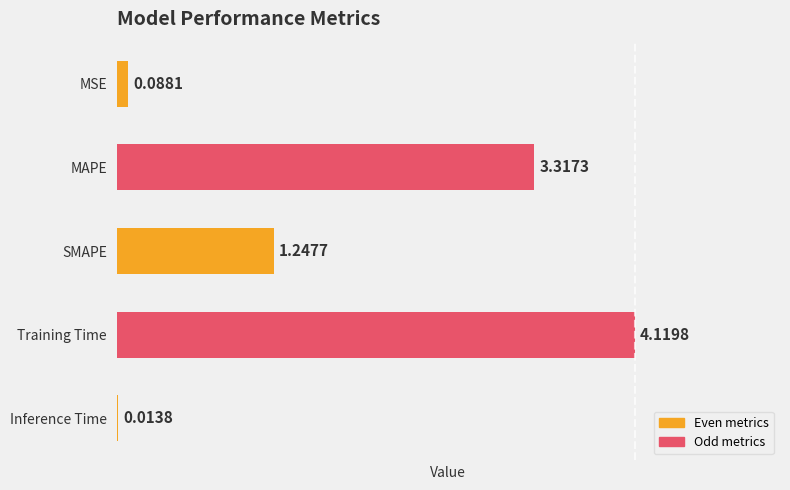

What is the maximum value shown in the chart?

4.1